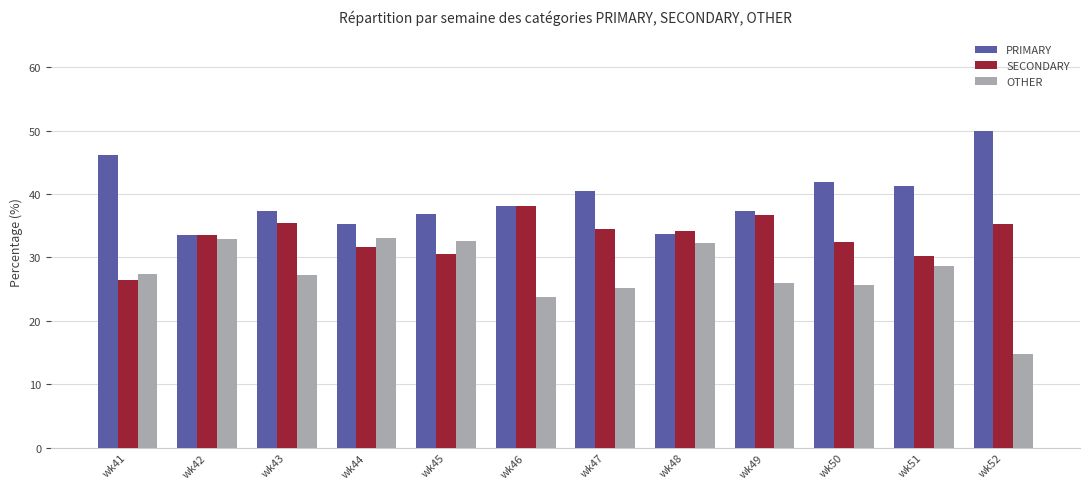

Count the number of data series in this chart.

3